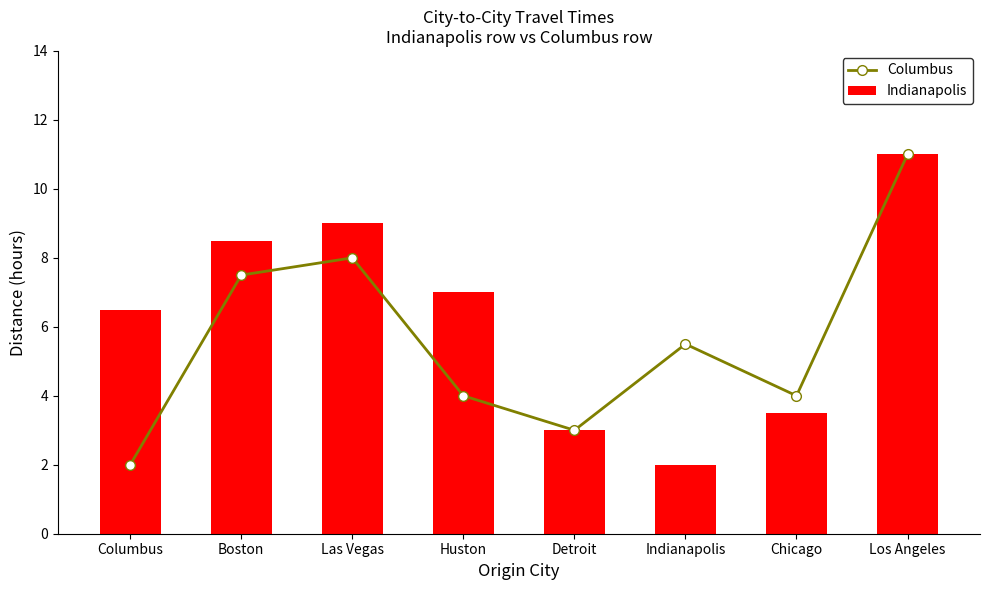

Are the bars grouped side by side (vs. stacked)?

Yes